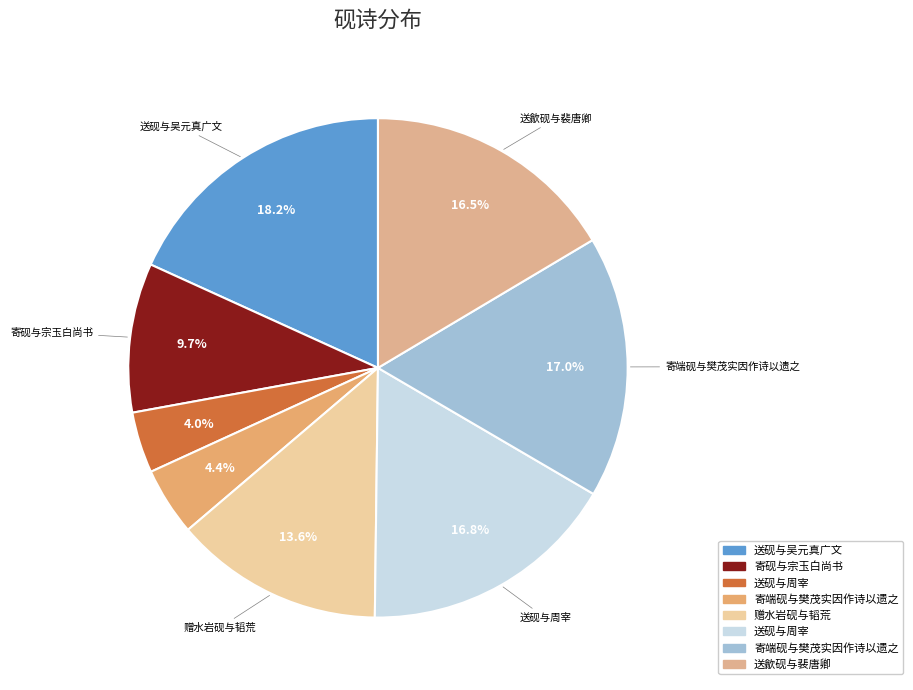

How many slices are in this pie chart?

8